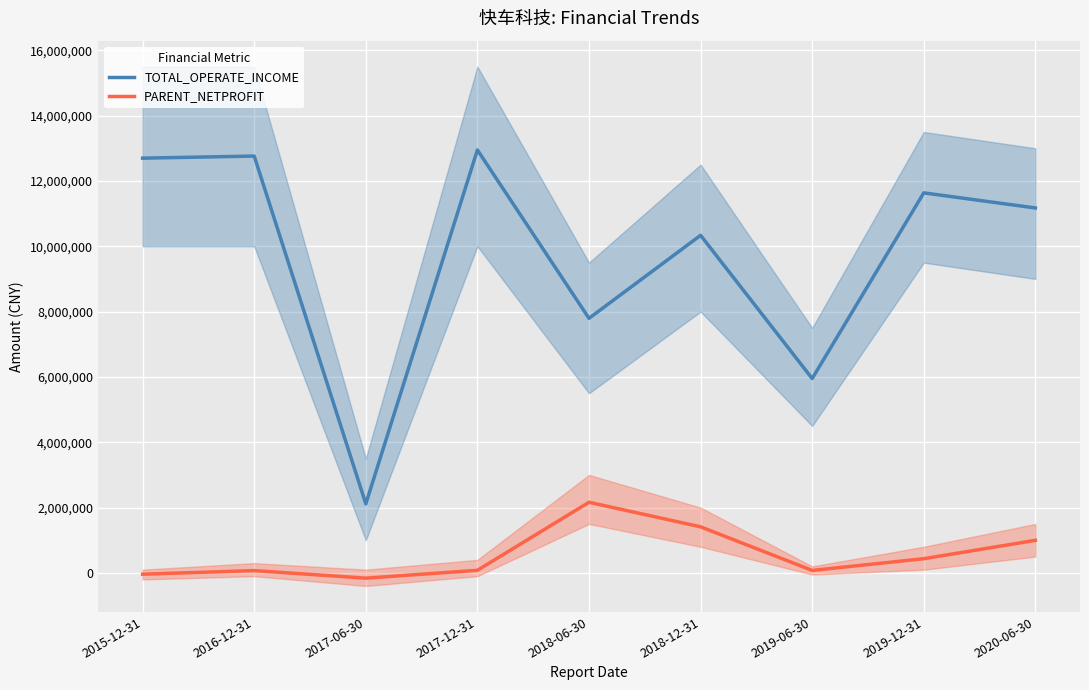

Reading left to right, what are all the values shown in this chart?

TOTAL_OPERATE_INCOME: 12698018.8	12761977.7	2113904.8	12948953.9	7793914.5	10335895.8	5950735.8	11635113.2	11173225.3
PARENT_NETPROFIT: -39262.9	70878.7	-160540.0	79882.7	2162732.9	1411414.6	76040.6	435137.2	997433.0